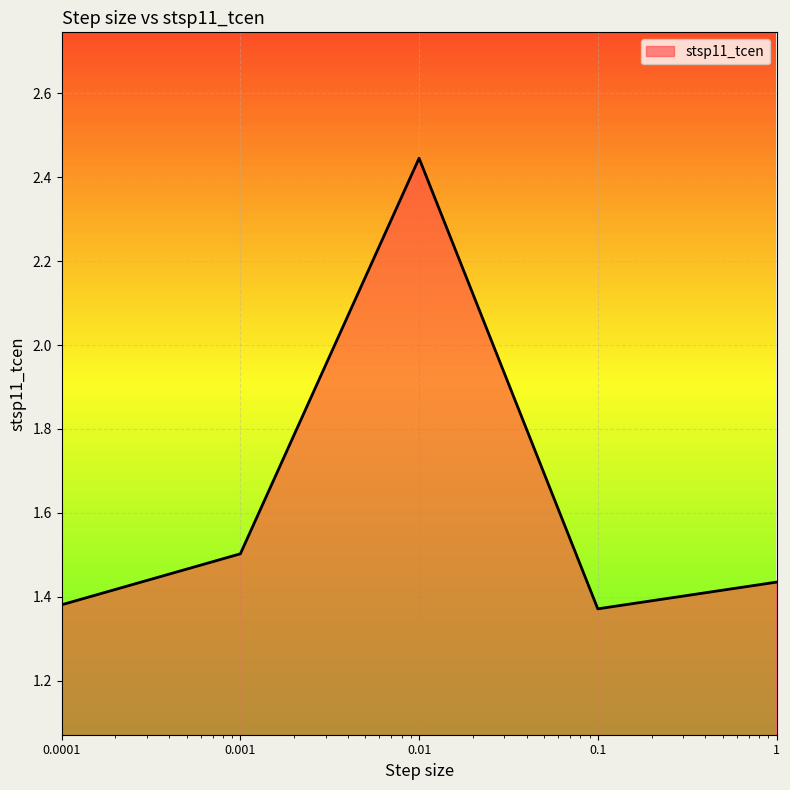

How many values are between 1 and 2?

4